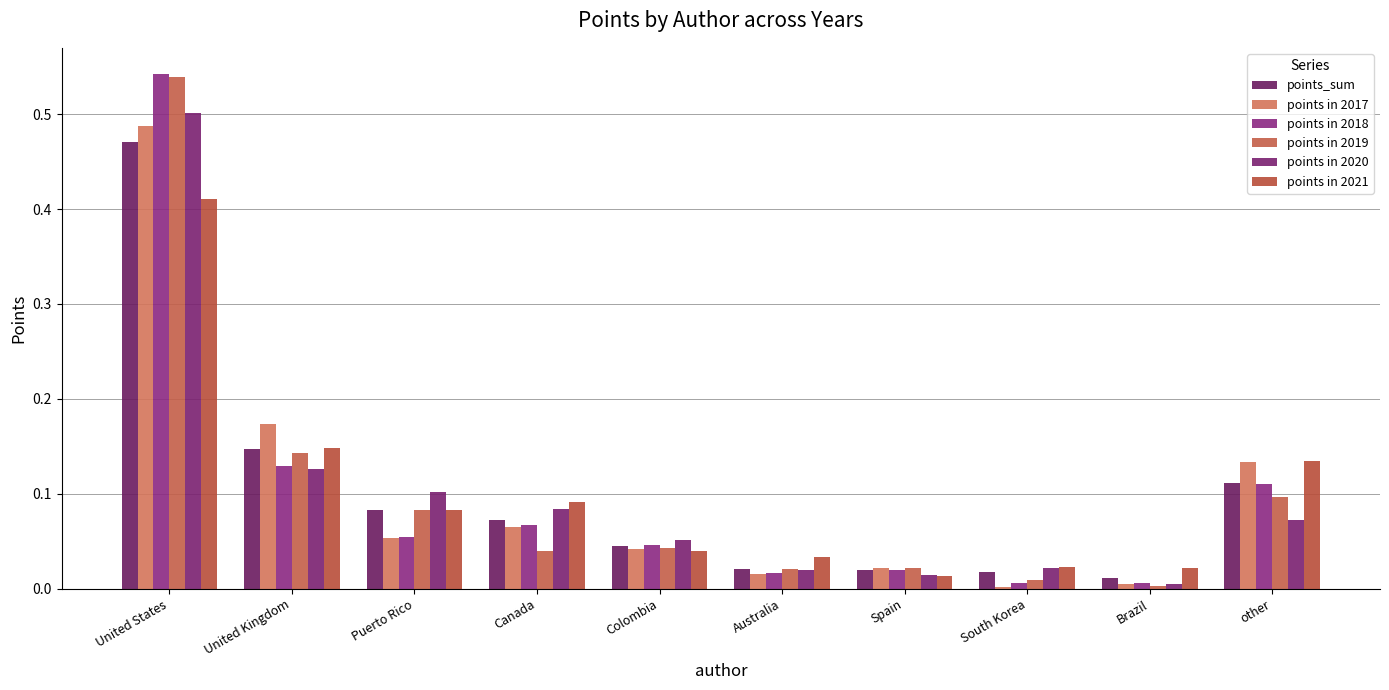

Are the bars horizontal?

No